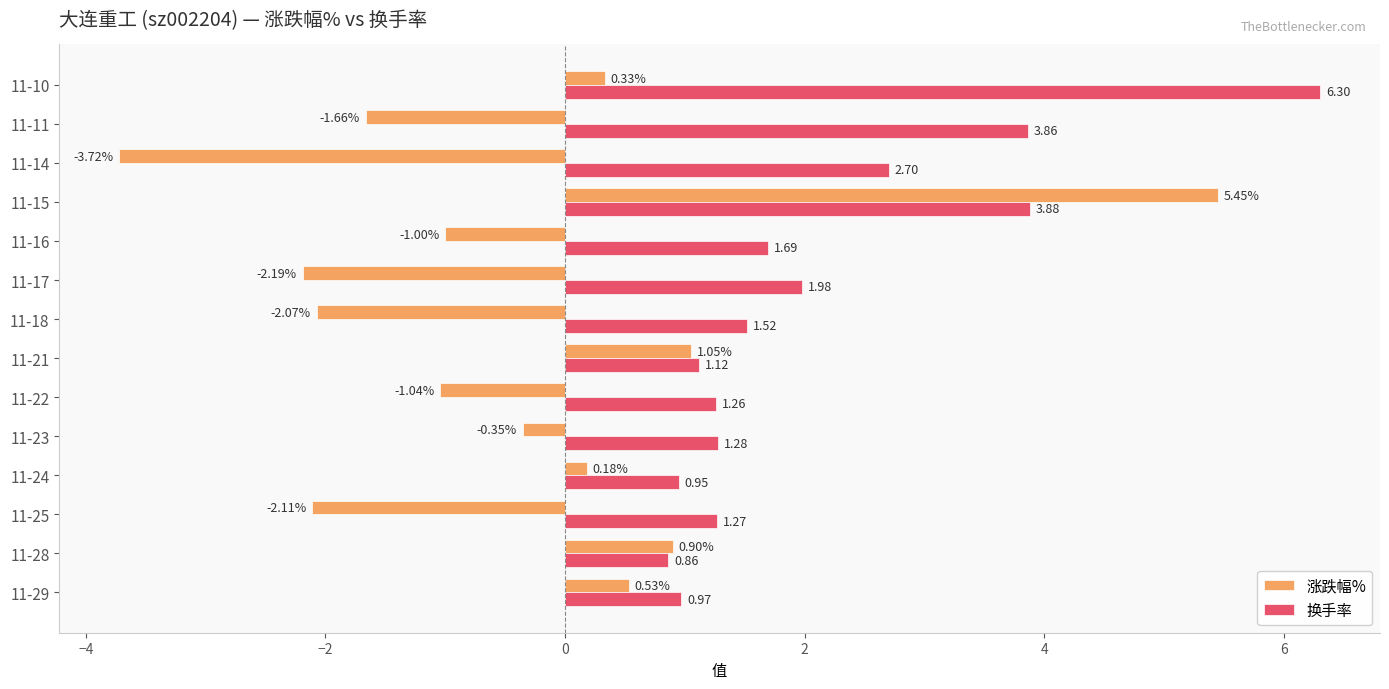

Which category has the highest value across all series?

11-10